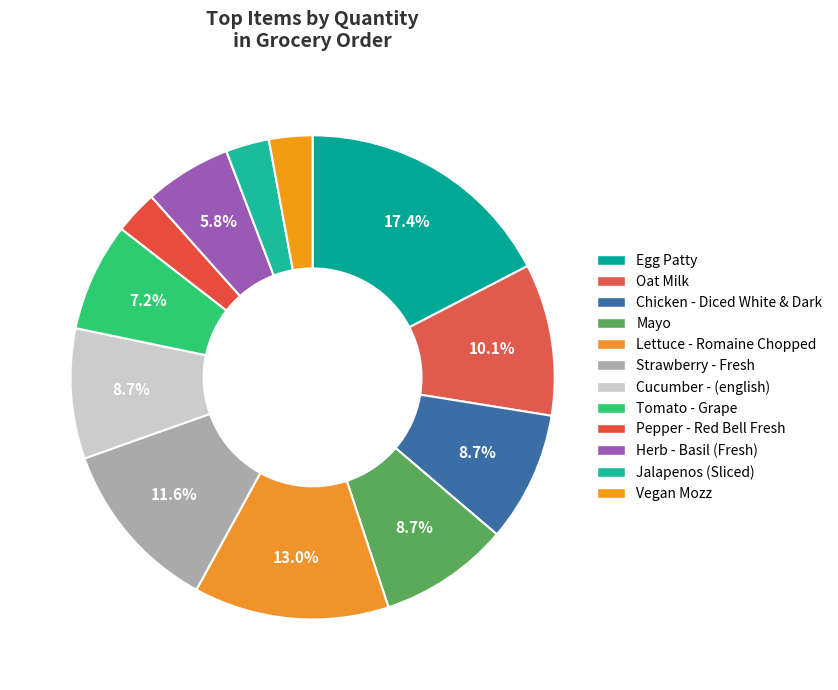

How many slices are in this pie chart?

12